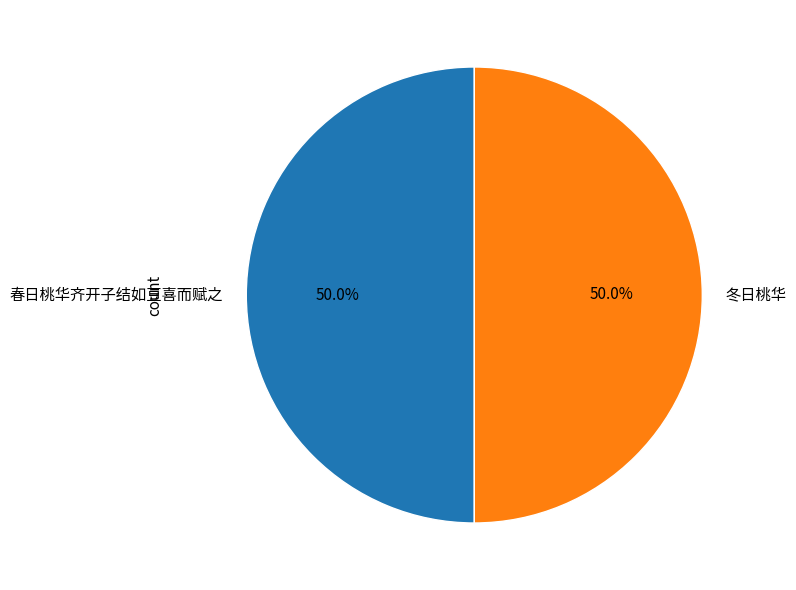

What is the total percentage of 春日桃华齐开子结如豆喜而赋之 and 冬日桃华?

100.0%